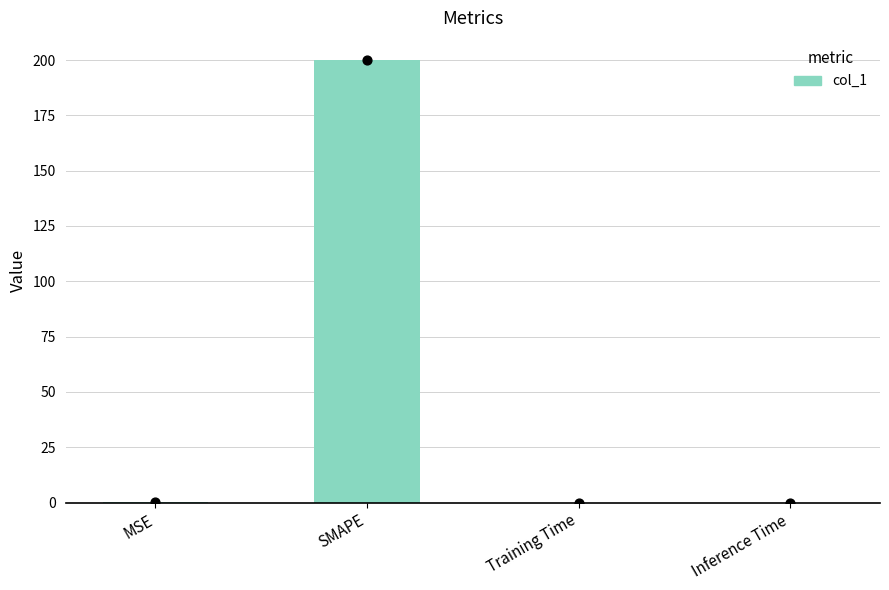

What is the change in value from SMAPE to Training Time?

-200.0